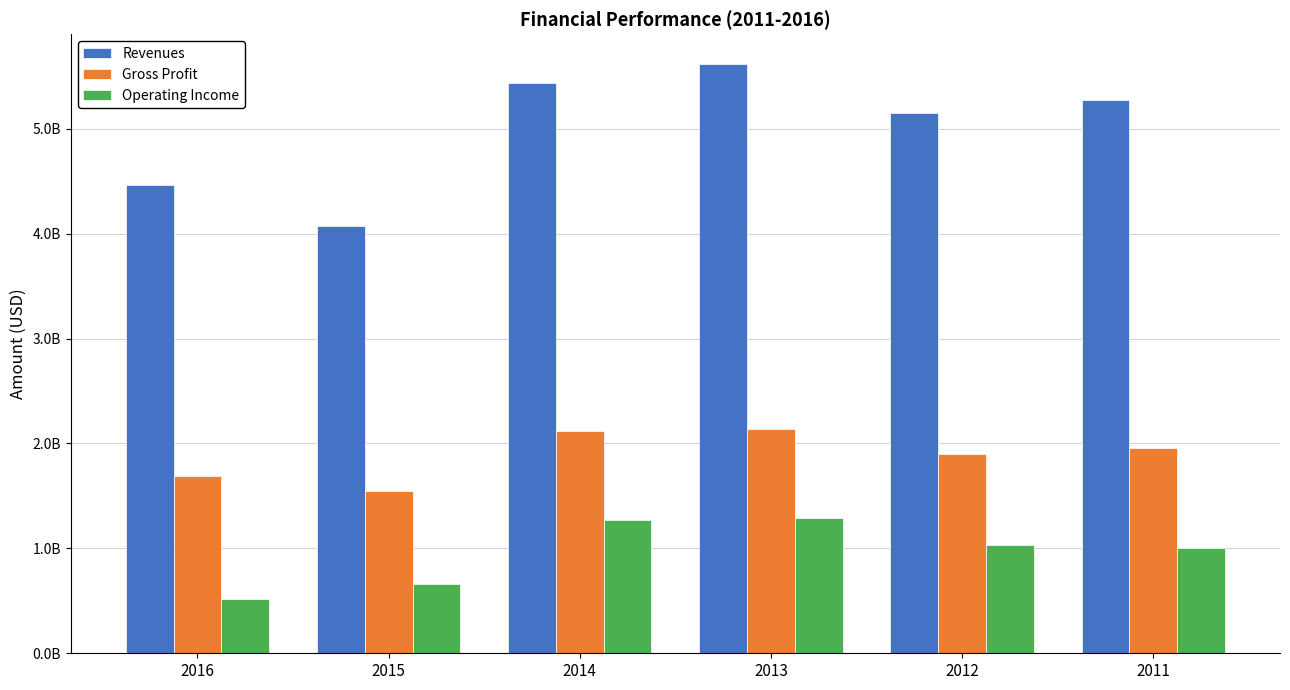

Are the bars grouped side by side (vs. stacked)?

Yes